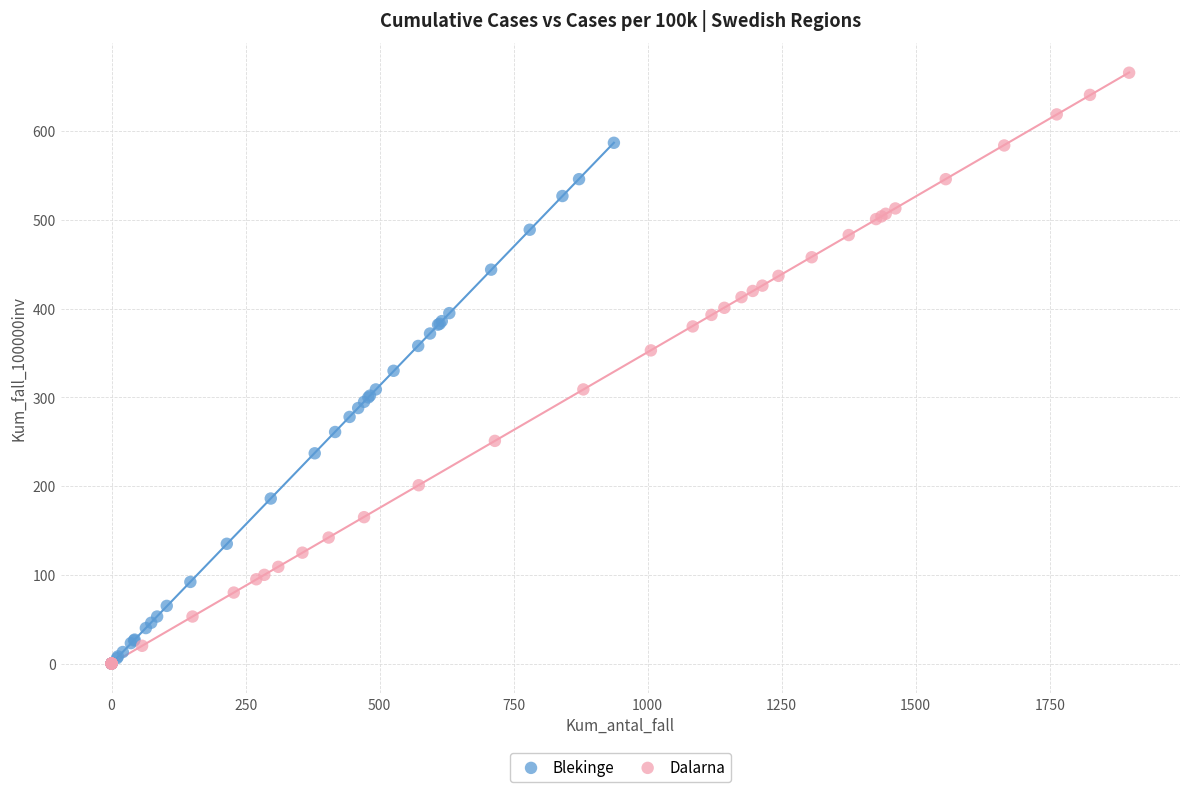

Which series reaches the maximum Y coordinate?

Dalarna